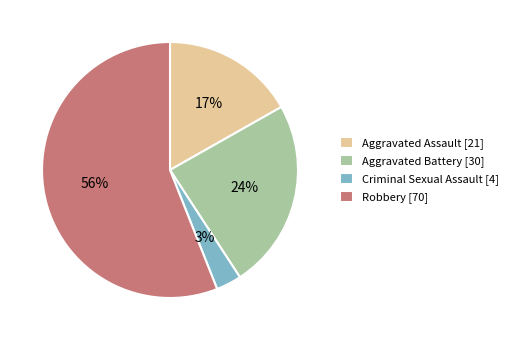

How many slices are in this pie chart?

4